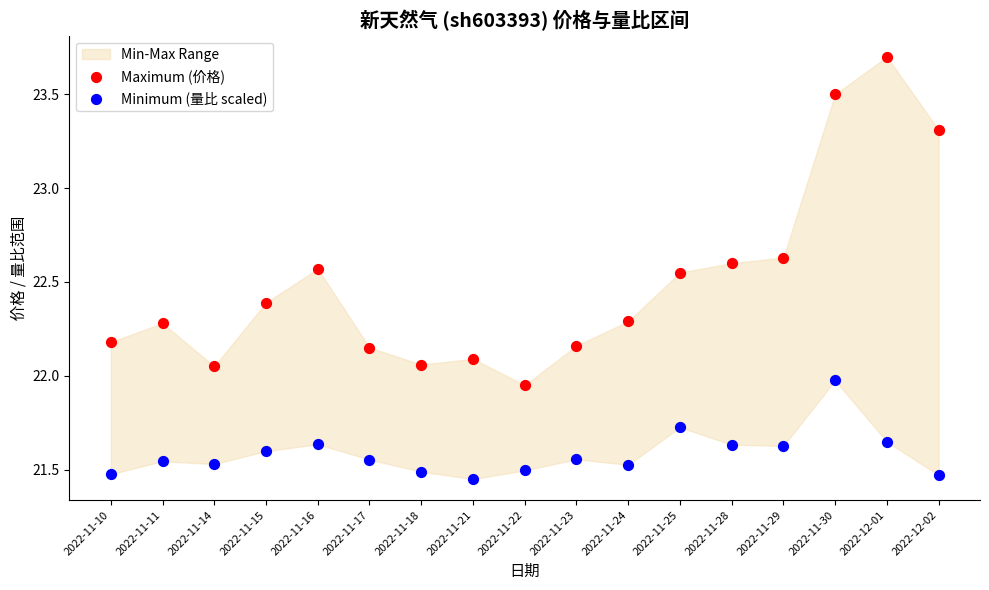

Which series contains the highest Y value?

Maximum (价格)